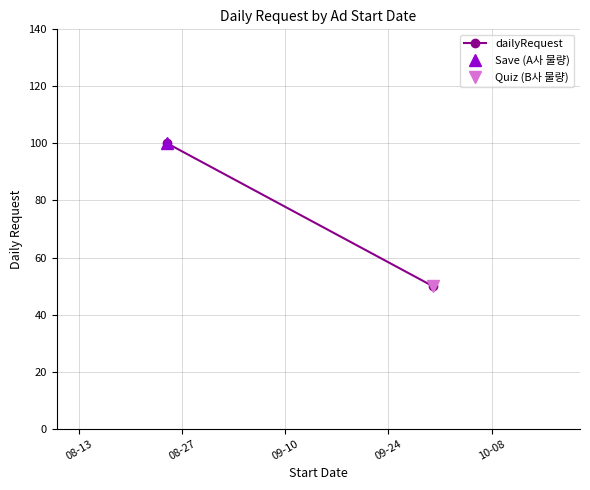

What is the value of the 1st point from the left?

100